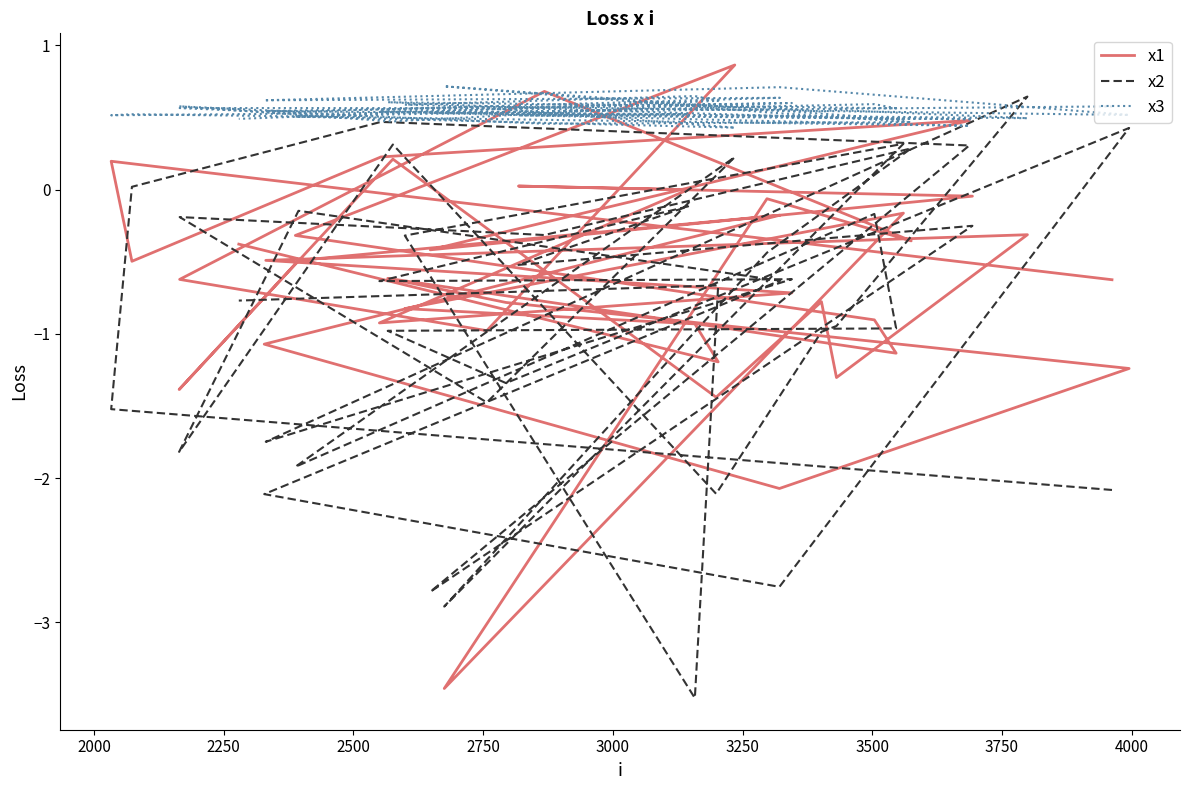

How many interior local valleys does the x1 series have?

12